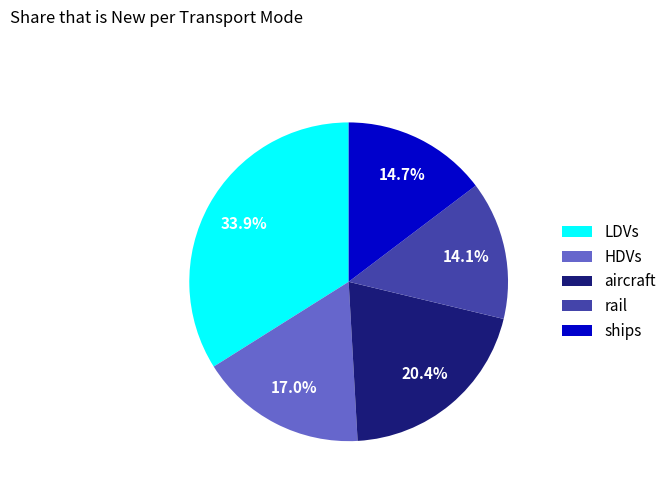

Is the sum of rail and LDVs greater than half?

No